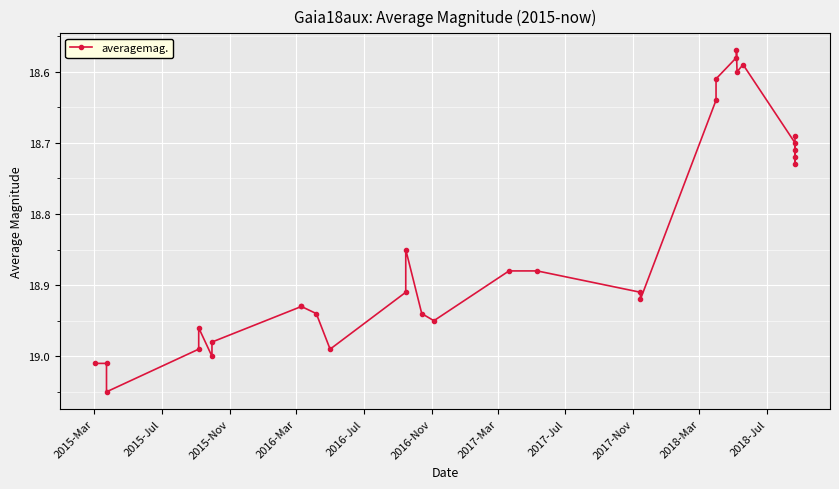

Reading right to left, what are all the values shown in this chart?

18.7	18.7	18.7	18.7	18.7	18.6	18.6	18.6	18.6	18.6	18.6	18.9	18.9	18.9	18.9	18.9	18.9	18.9	18.9	19.0	18.9	18.9	18.9	19.0	19.0	19.0	19.0	19.1	19.0	19.0